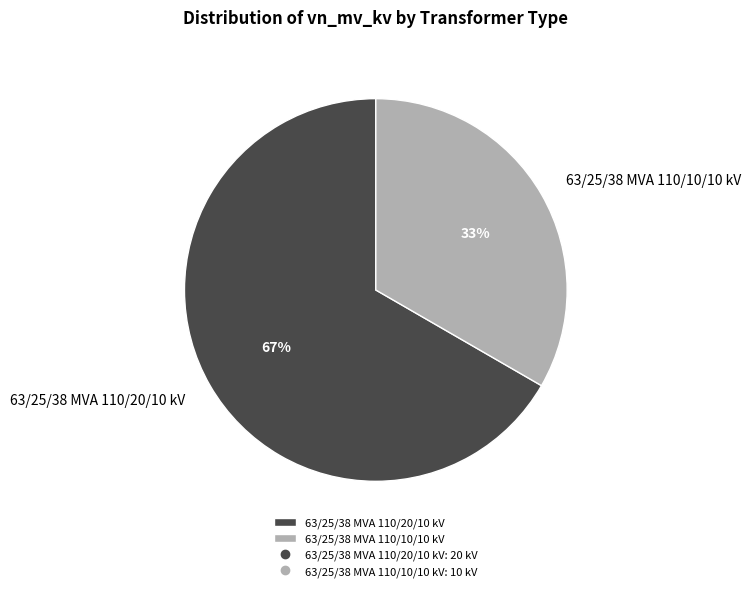

What is the largest slice in the pie chart?

63/25/38 MVA 110/20/10 kV